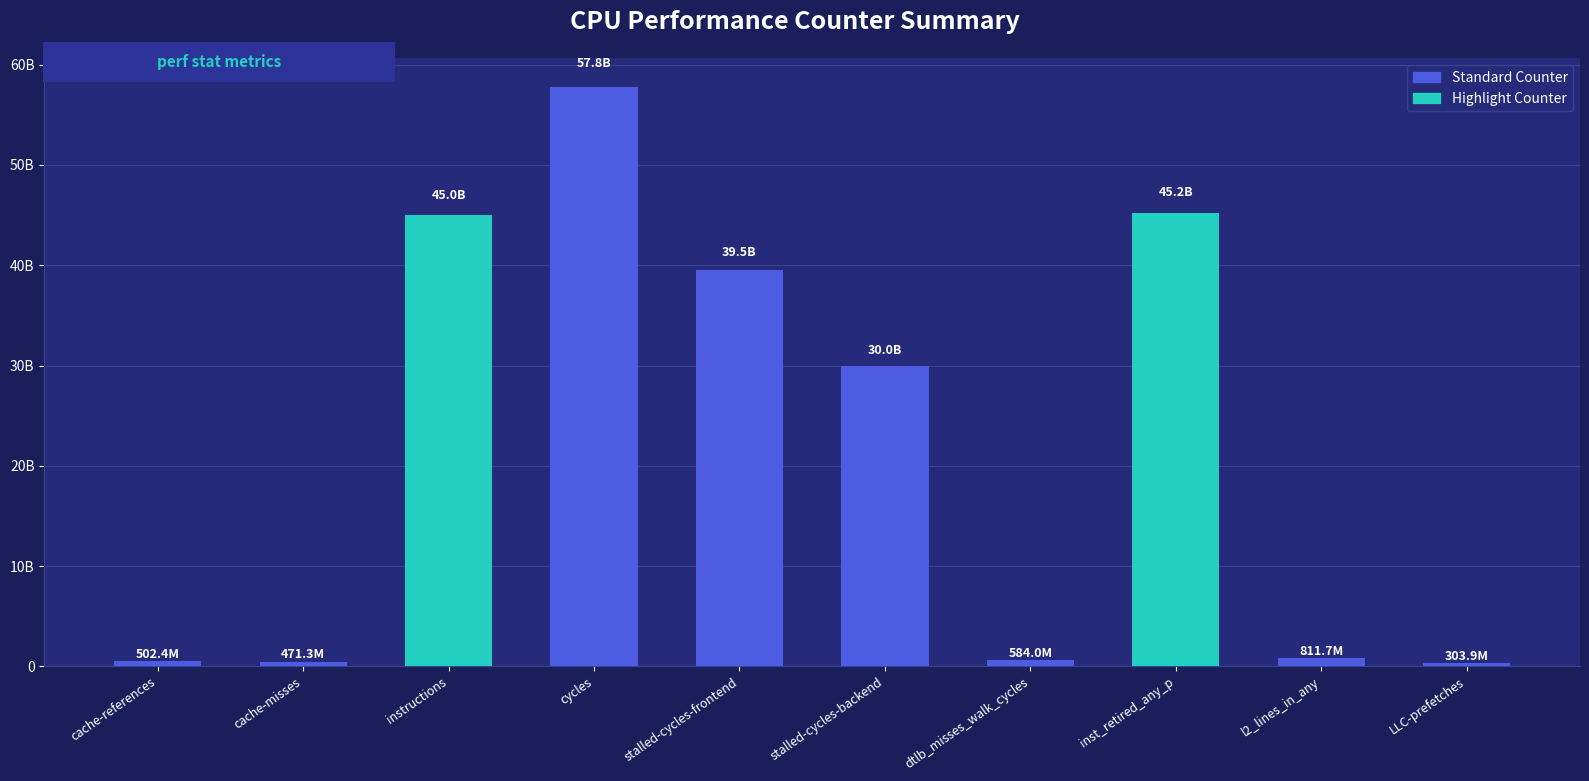

Where is the data nearest to the value 29028332448?

stalled-cycles-backend